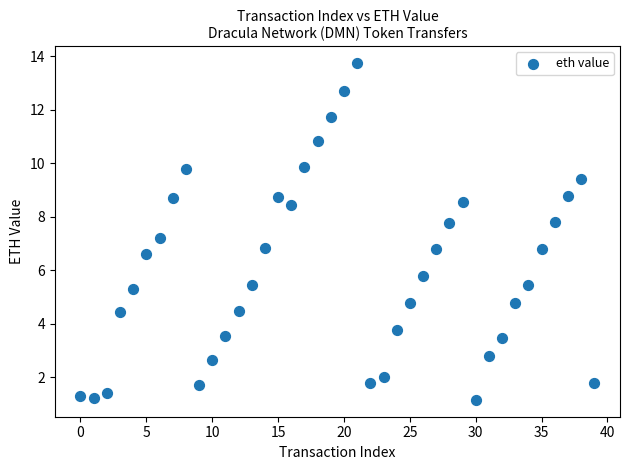

What is the range of Y values (max minus min)?

12.6